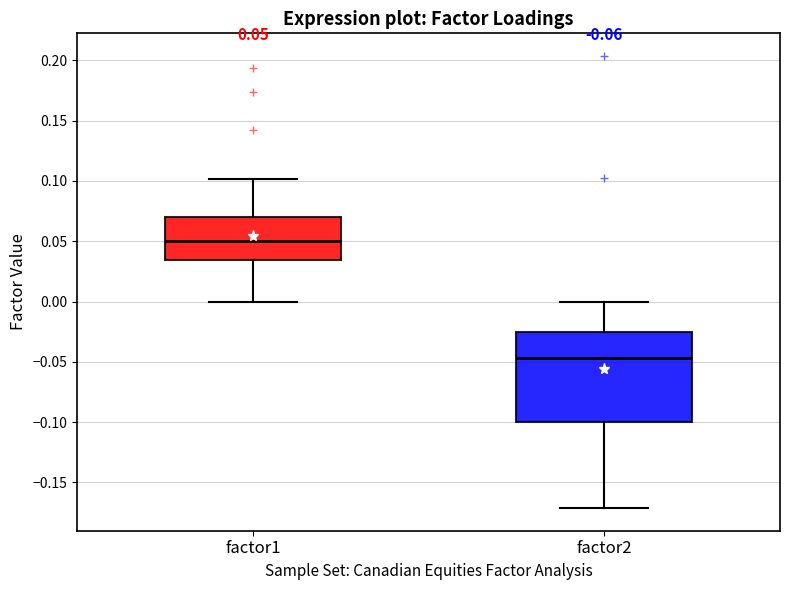

Which box is the tallest, from its lower edge to its upper edge?

factor2